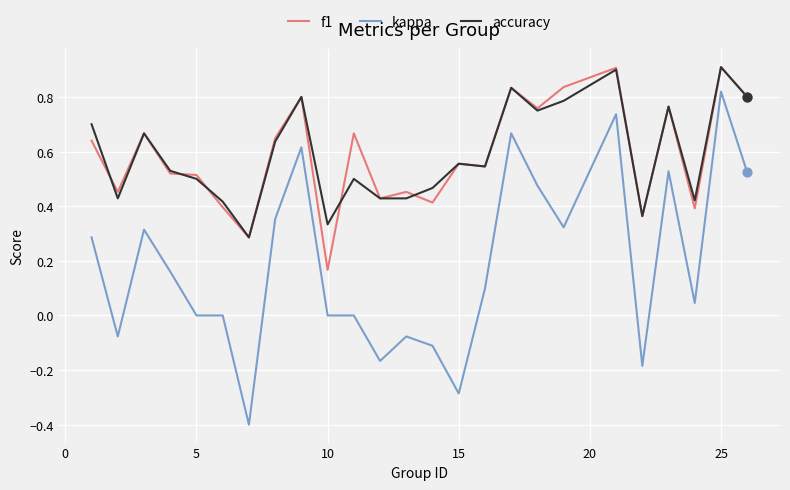

Which series has the largest range (max minus min)?

kappa